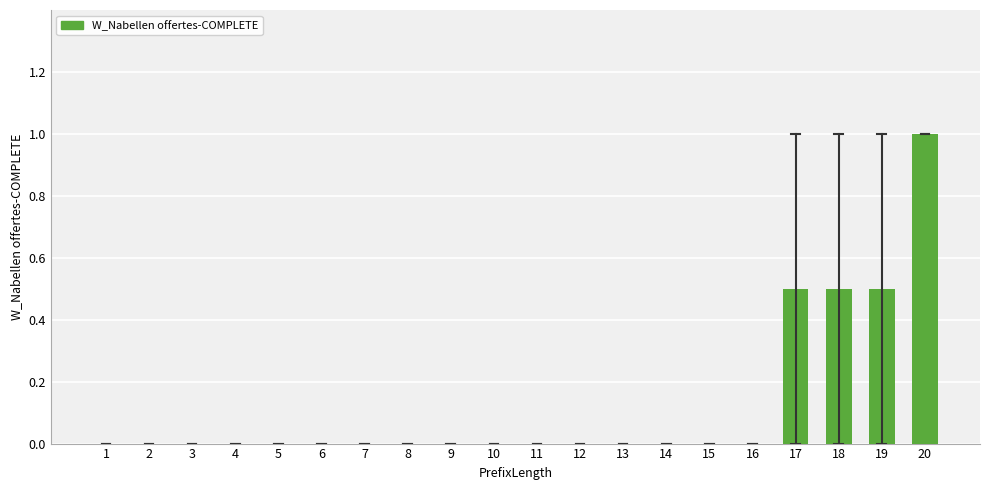

Reading left to right, list all the values displayed in this chart.

1=0.0	2=0.0	3=0.0	4=0.0	5=0.0	6=0.0	7=0.0	8=0.0	9=0.0	10=0.0	11=0.0	12=0.0	13=0.0	14=0.0	15=0.0	16=0.0	17=0.5	18=0.5	19=0.5	20=1.0